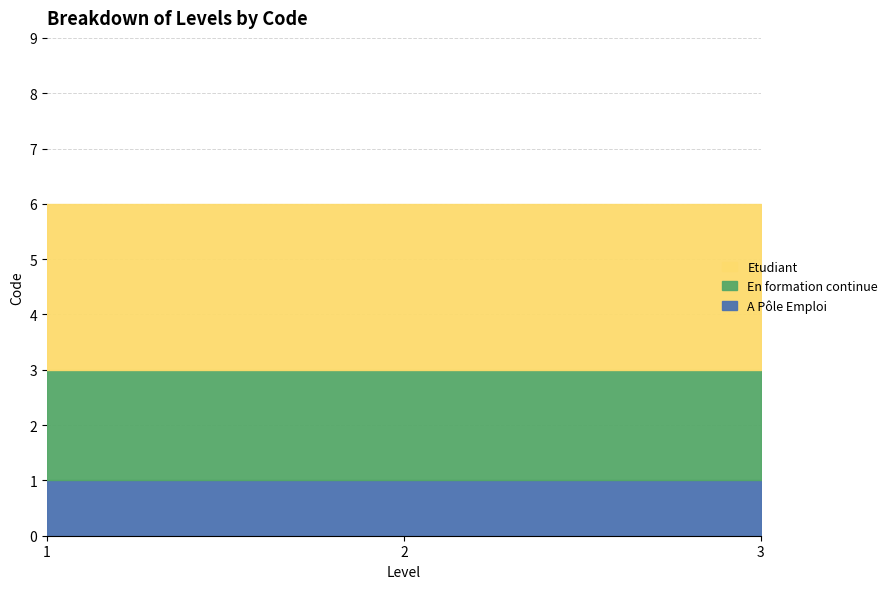

What is the value of the Etudiant point at the 3rd from the left?

3